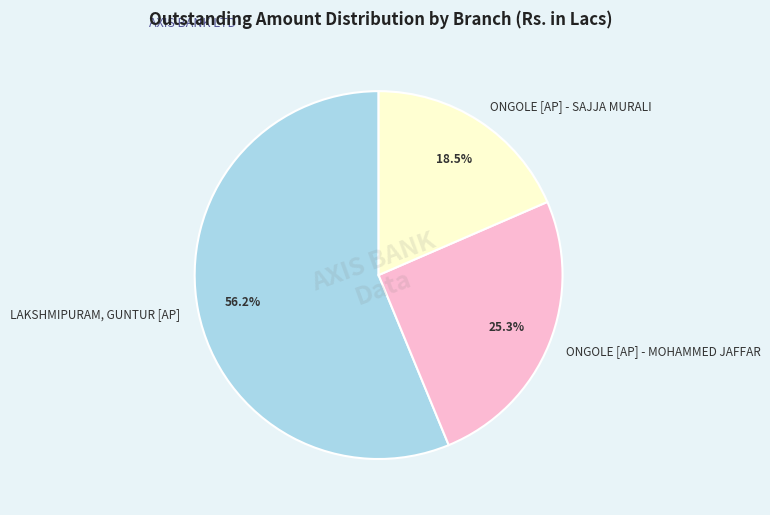

Is it true that ONGOLE [AP] - SAJJA MURALI is 33% of the pie?

False